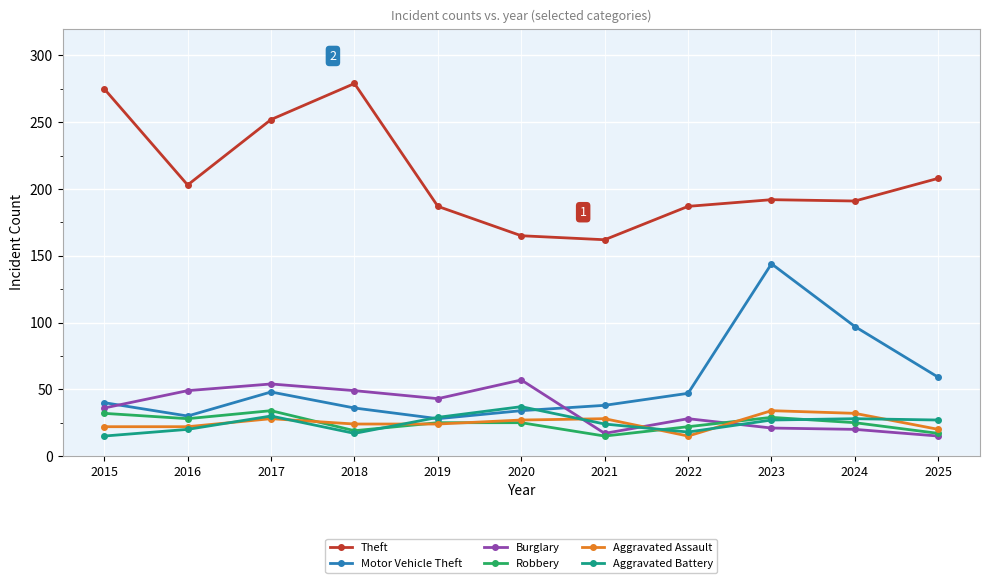

What is the minimum value shown in the chart?

15